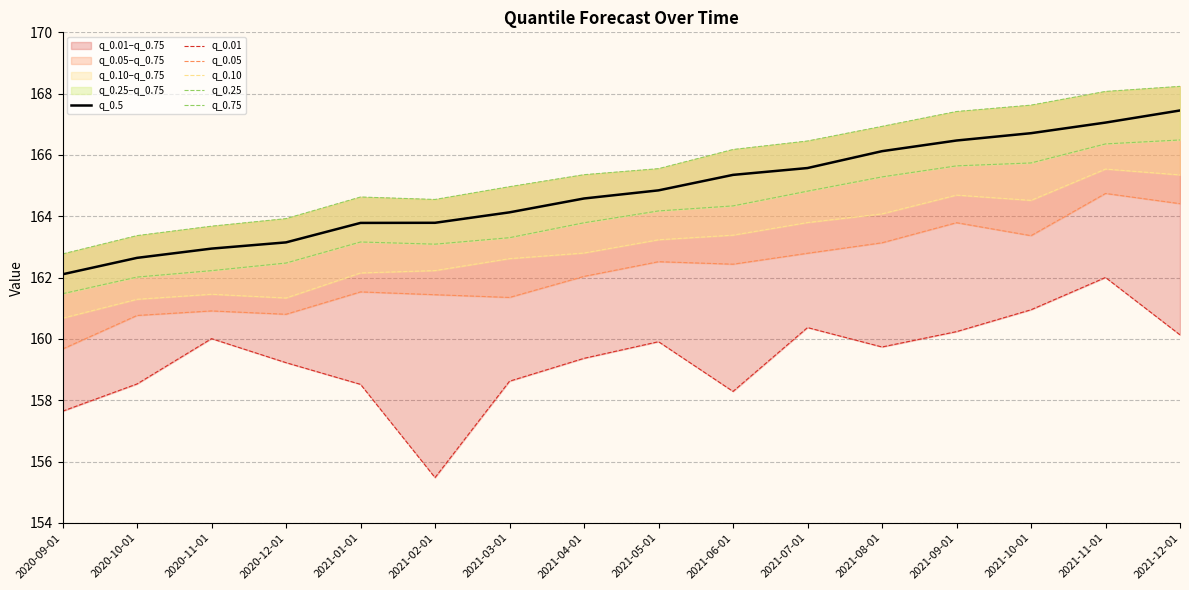

True or false: q_0.01 and q_0.5 intersect in this chart.

False